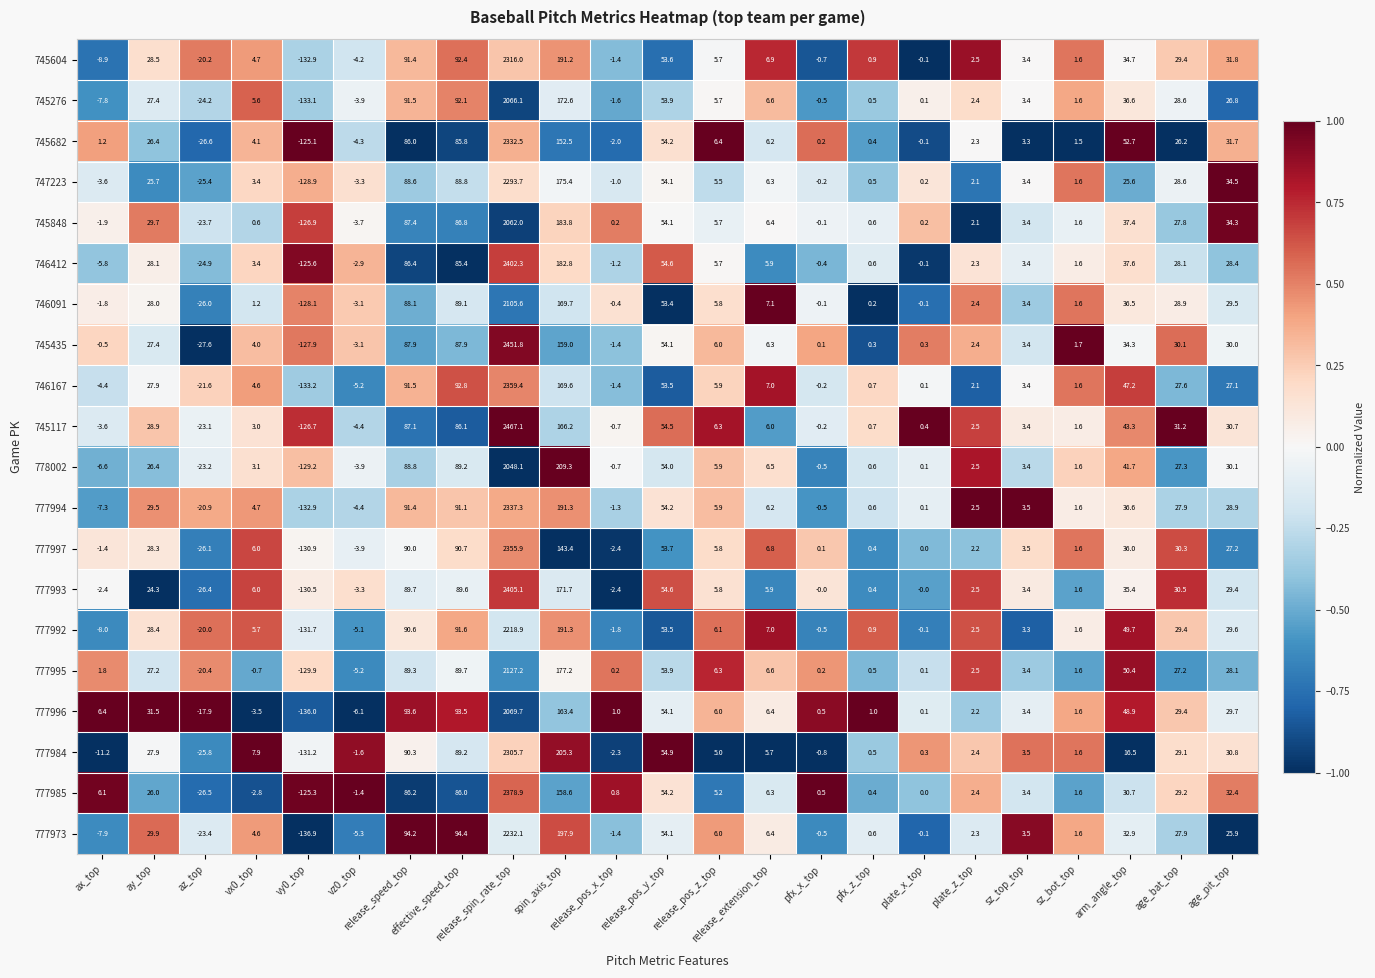

Between release_pos_y_top and plate_x_top, which series saw the biggest shift?

746412